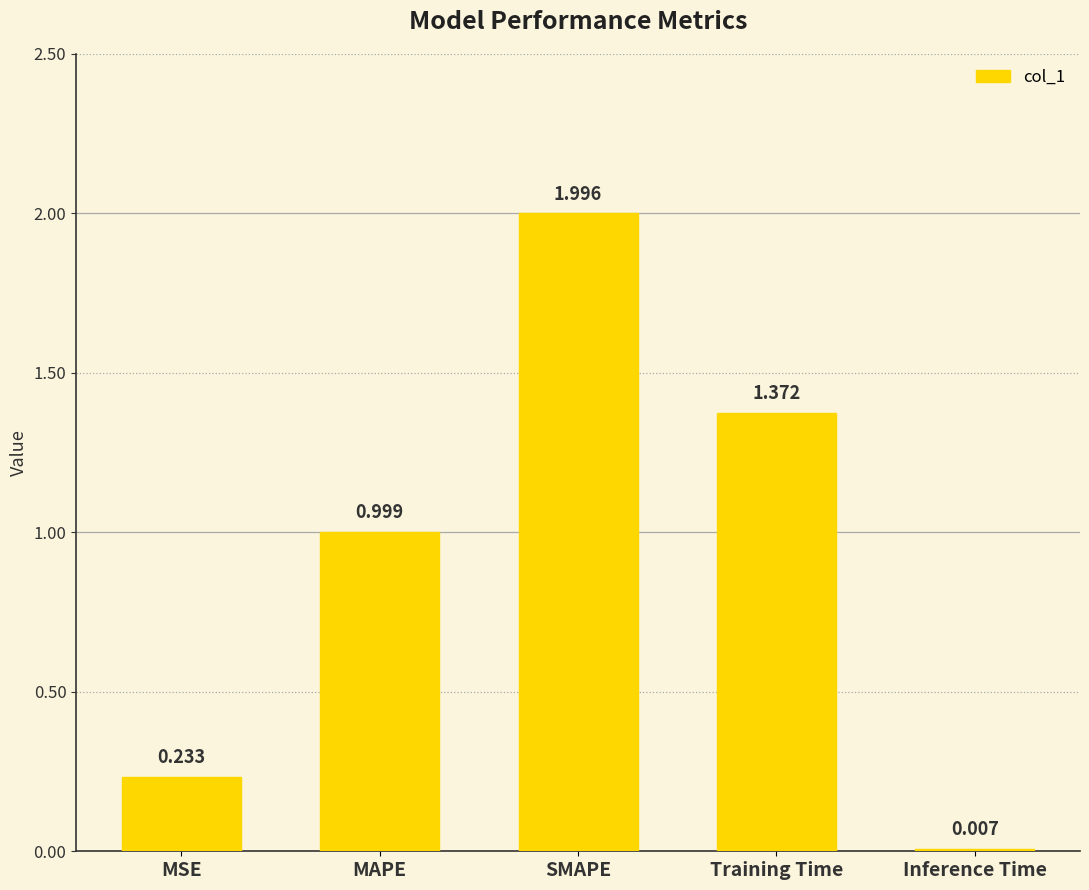

True or false: the data shows 0.8 at Training Time.

False